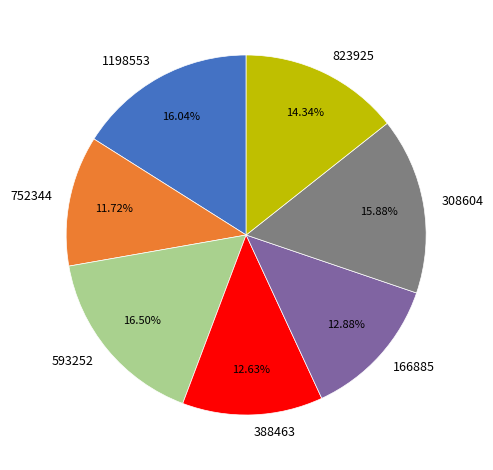

Count the number of slices in the pie.

7